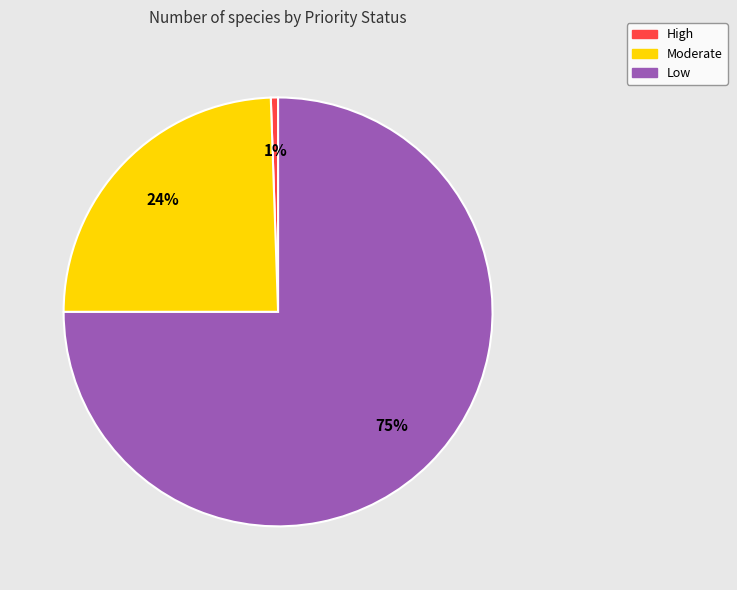

Which slice is the largest?

Low